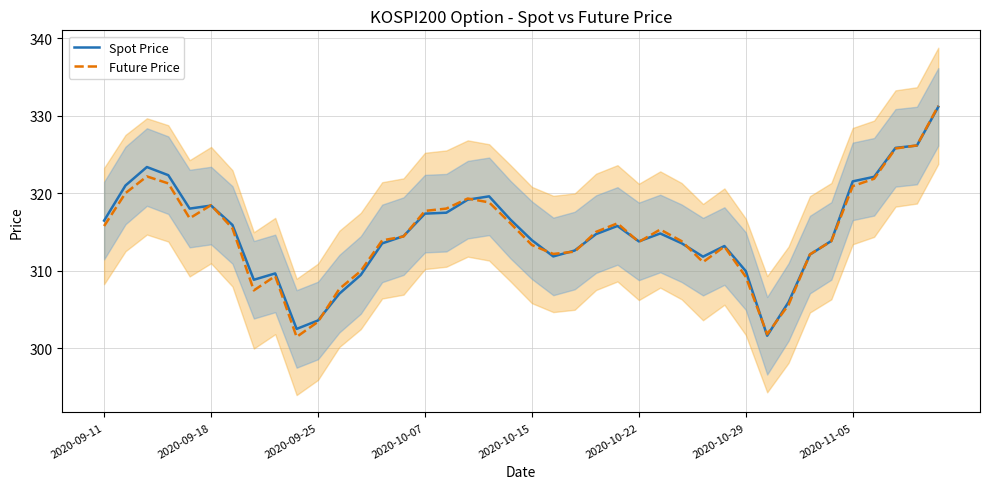

What are all the series names shown in the legend?

Spot Price, Future Price